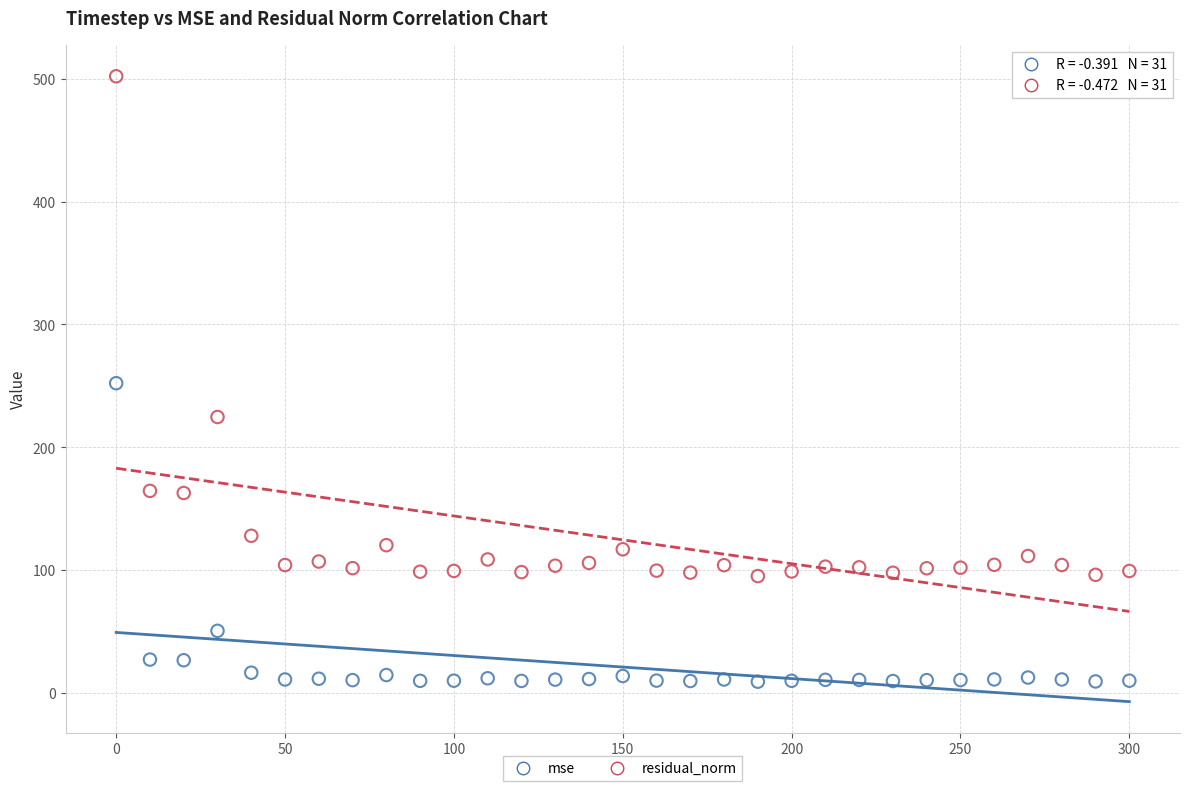

In the residual_norm series, what Y value is closest to 298?

224.6